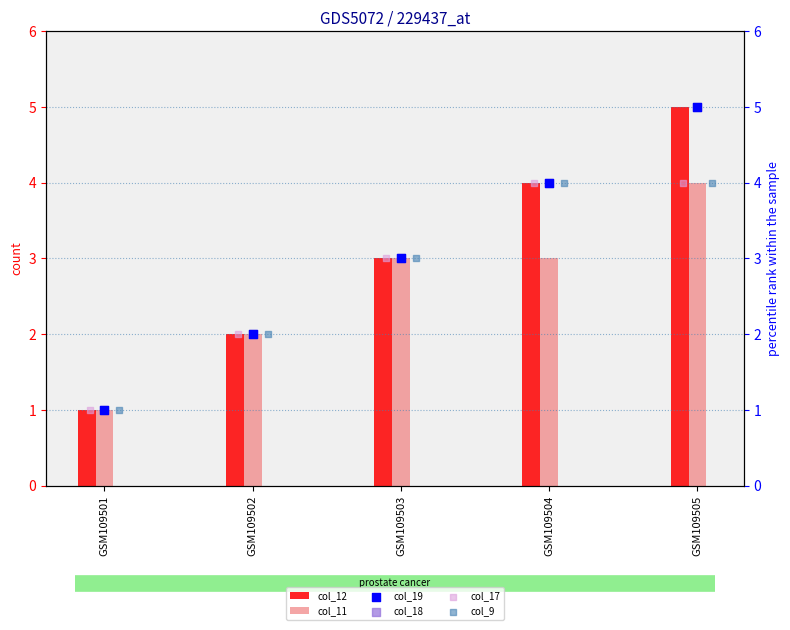

Which series has the largest Y range (max minus min)?

col_12